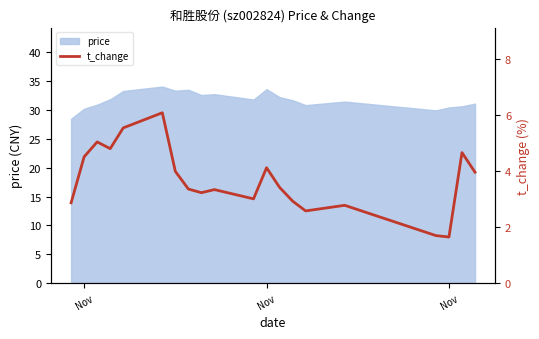

Where does the data first go above 3?

Nov